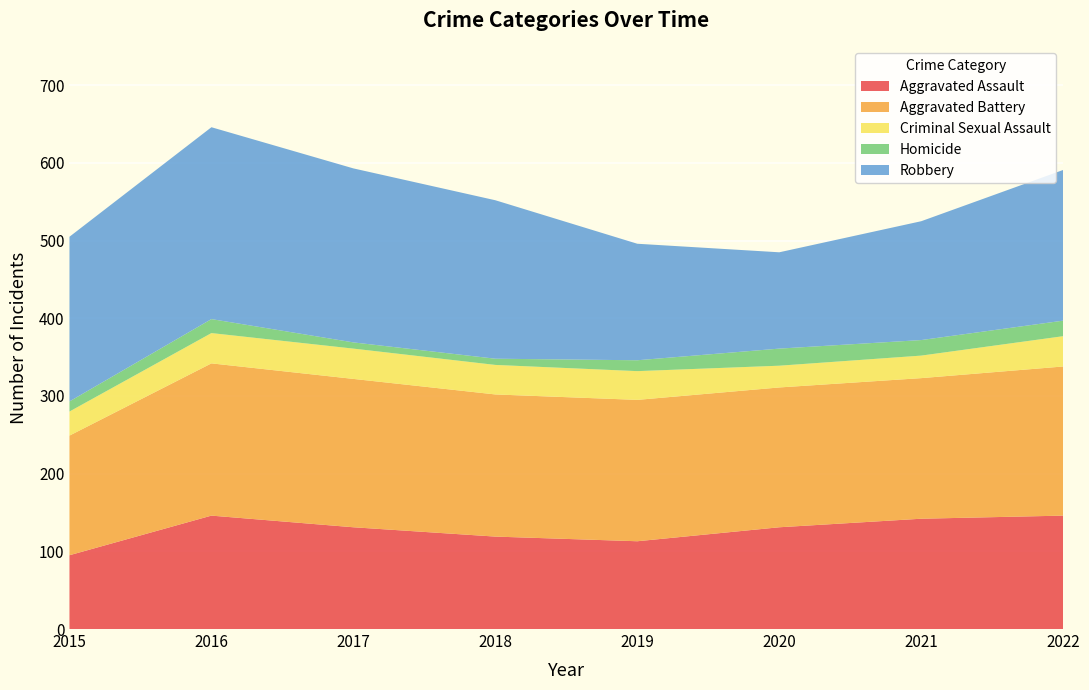

Reading left to right, transcribe all the data shown in this chart.

Aggravated Assault: 2015=95	2016=146	2017=131	2018=119	2019=113	2020=131	2021=142	2022=146
Aggravated Battery: 2015=154	2016=196	2017=191	2018=183	2019=182	2020=180	2021=181	2022=192
Criminal Sexual Assault: 2015=31	2016=39	2017=39	2018=38	2019=37	2020=28	2021=29	2022=39
Homicide: 2015=13	2016=18	2017=8	2018=8	2019=14	2020=22	2021=20	2022=20
Robbery: 2015=212	2016=247	2017=224	2018=204	2019=150	2020=124	2021=153	2022=194